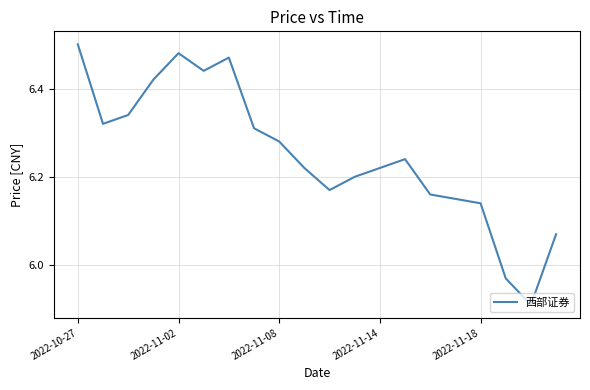

What is the difference between the maximum and minimum values?

0.6